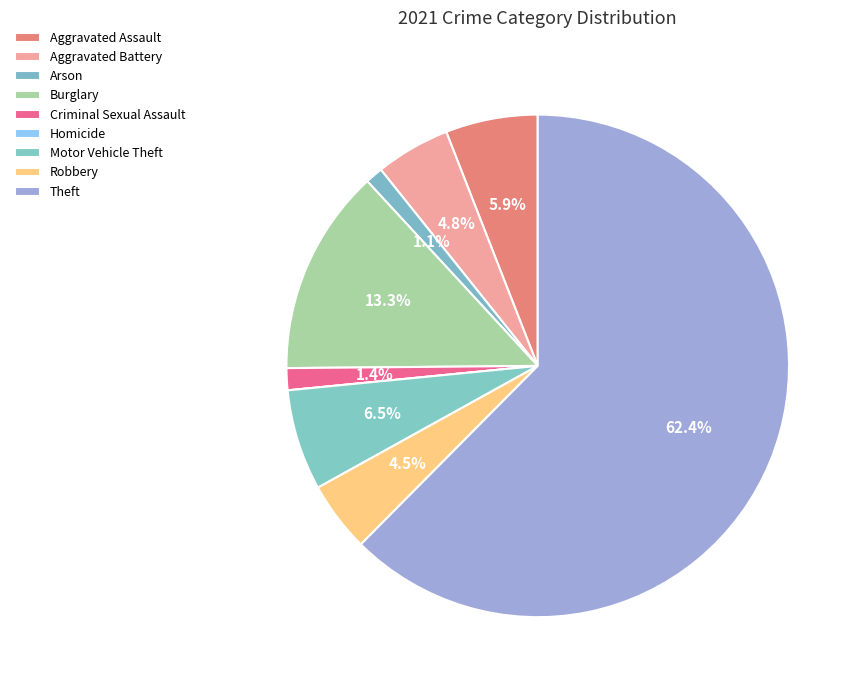

Approximately how many times larger is the value at Aggravated Battery compared to Aggravated Assault?

0.8